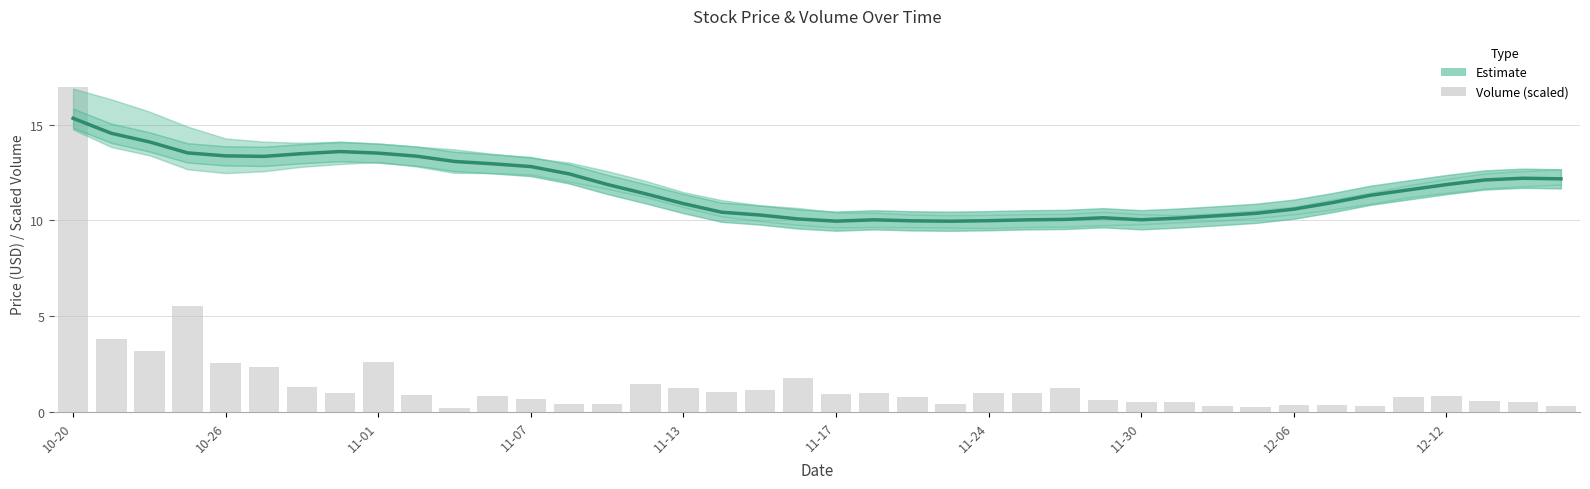

Which category has the highest value across all series?

10-20